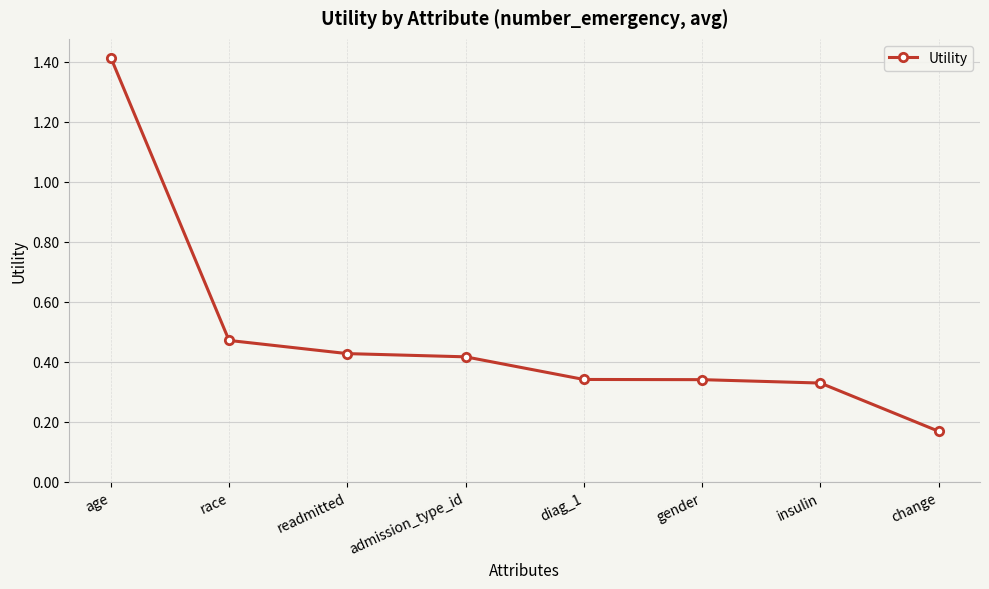

Count the values in the range 0 to 1.

7